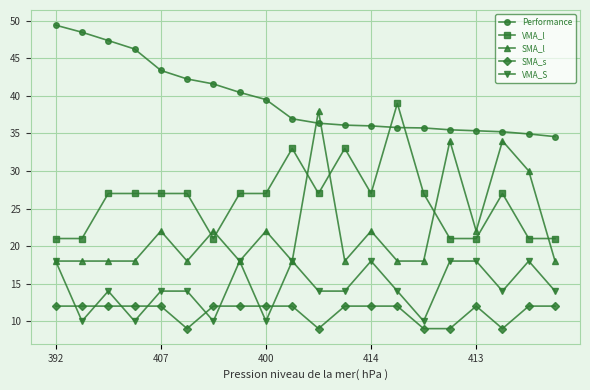

What is the value of the VMA_l point at the 15th from the left?

27.0